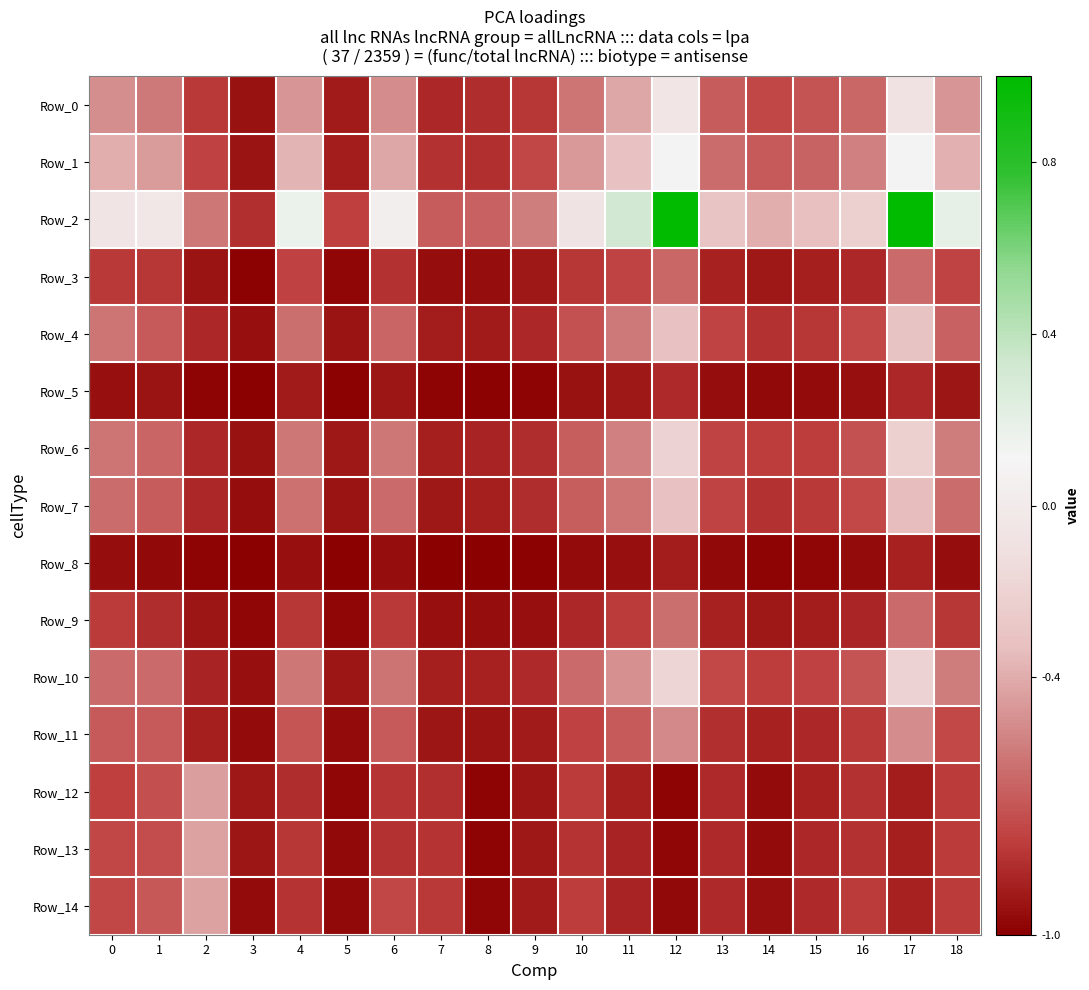

At which category is the sum across all series the highest?

17